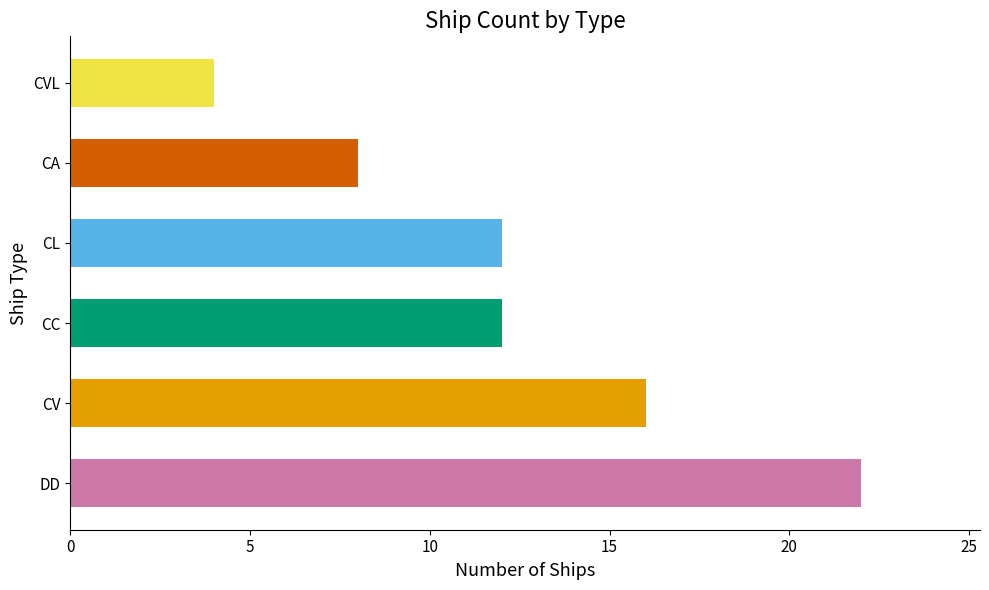

Read the value at CVL, to the nearest 5.

5